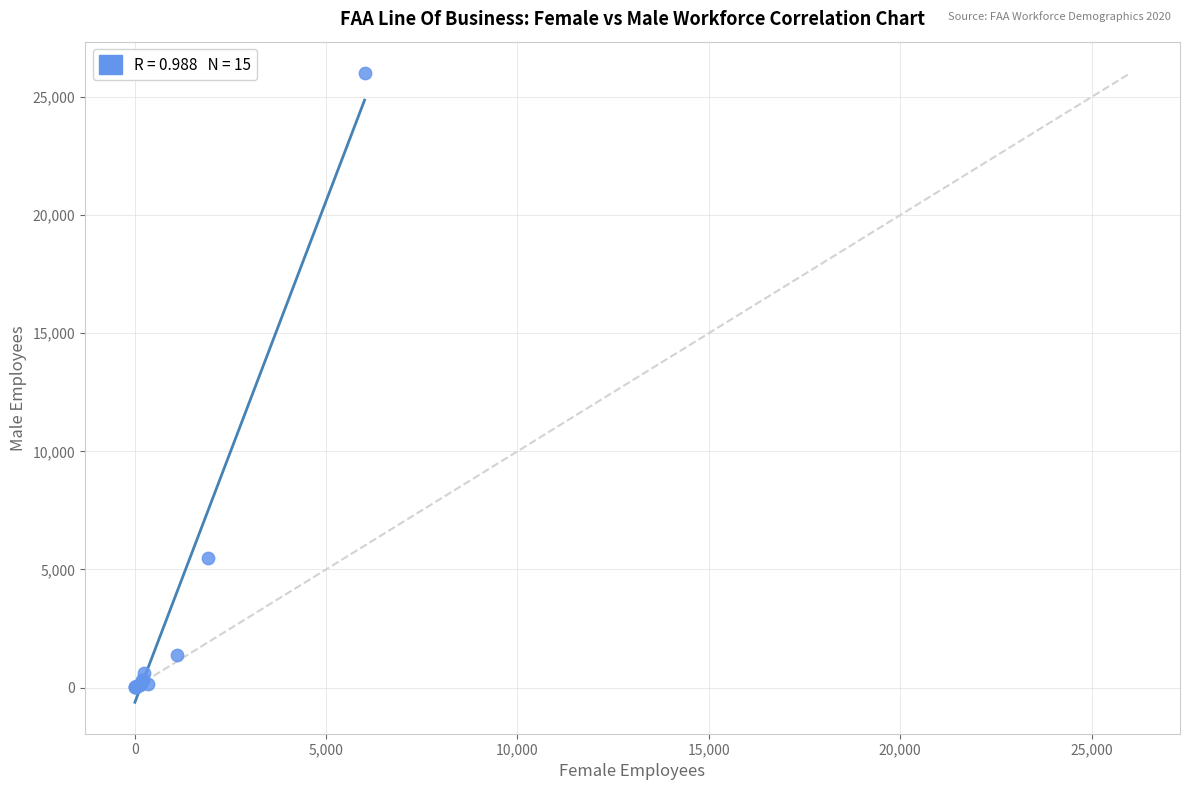

What Y value in the scatter plot is closest to 13006?

5487